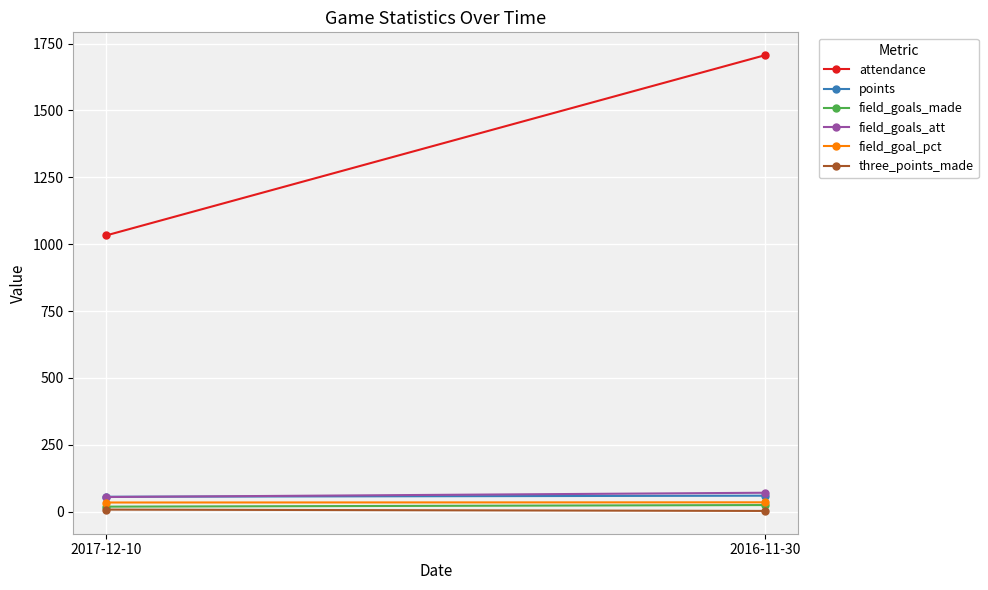

True or false: field_goals_att has a value of 71.0 at 2016-11-30.

True